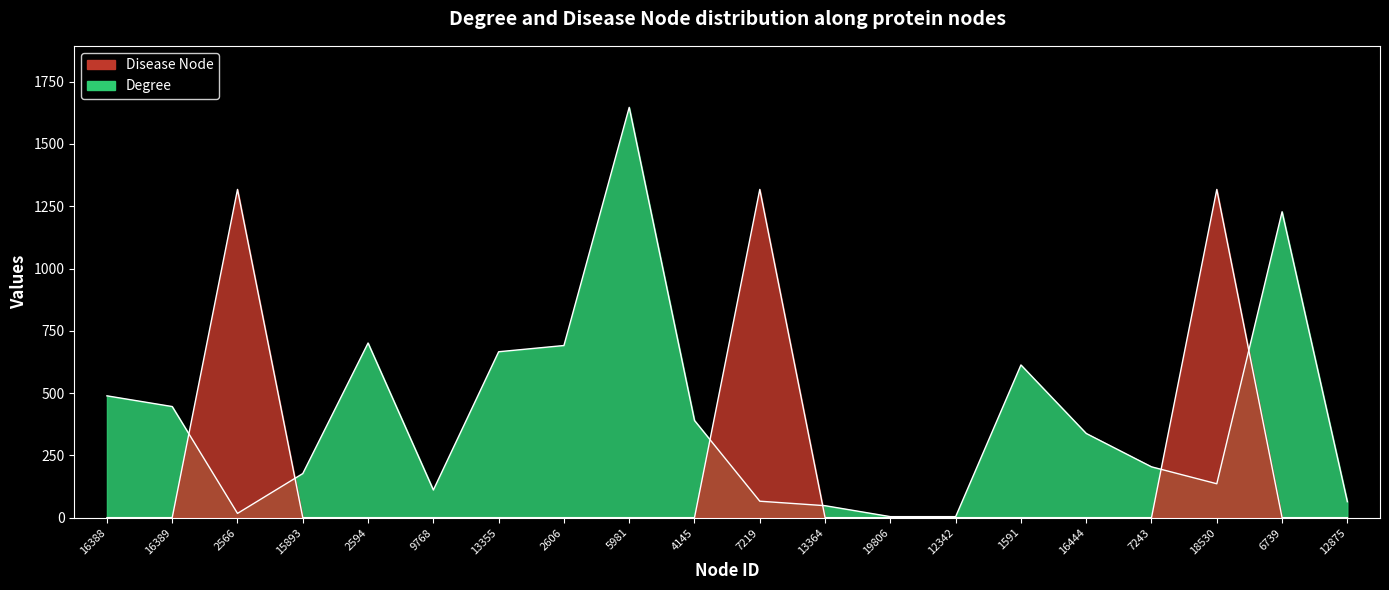

Between 2606 and 6739, which is larger?

6739